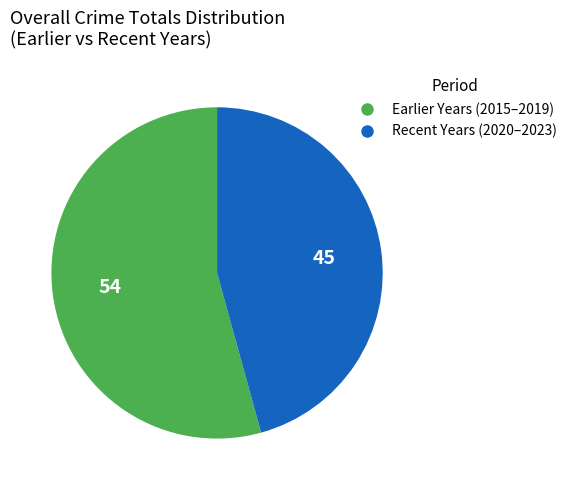

Is it true that Recent Years (2020–2023) is 57% of the pie?

False